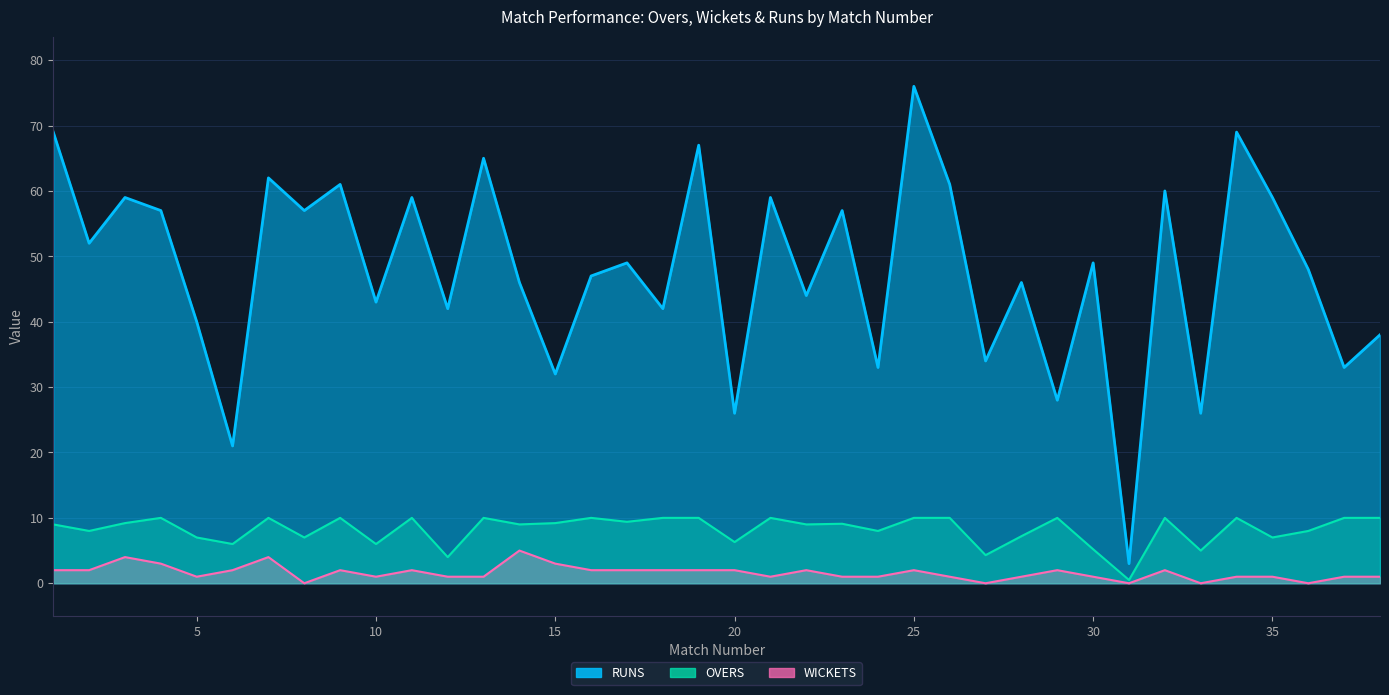

Where is the first local maximum for RUNS?

3